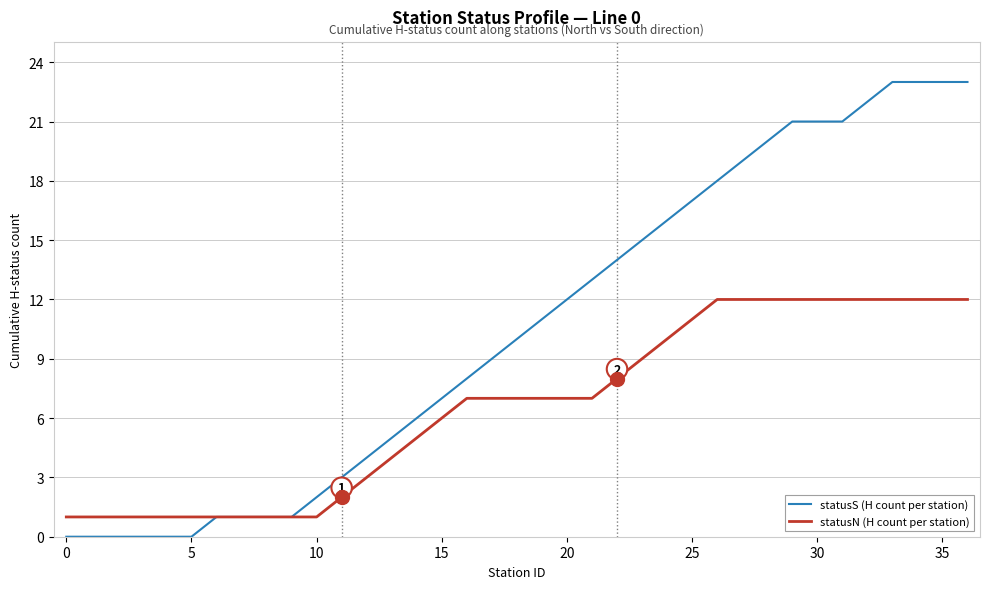

Rank the series by their maximum value, from lowest to highest.

statusN (H count per station), statusS (H count per station)